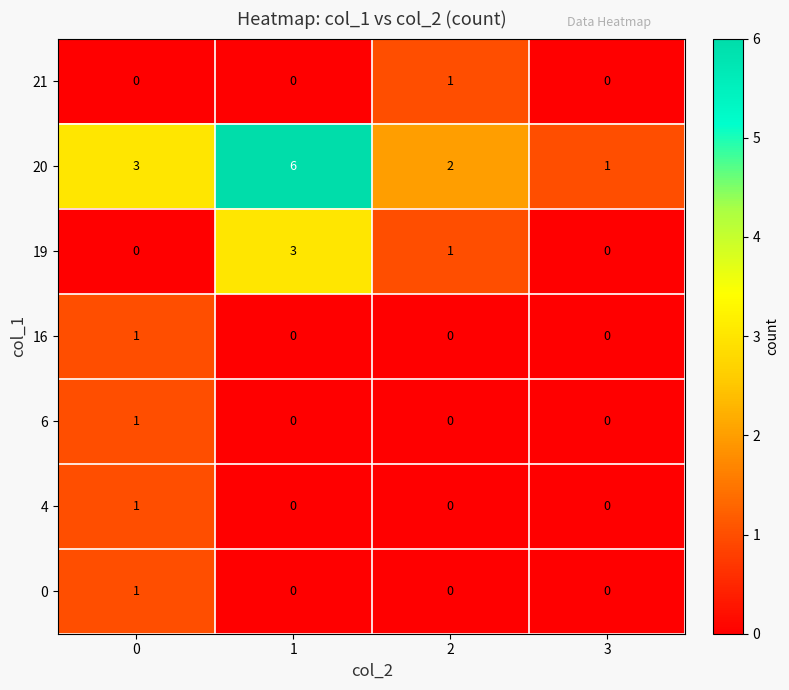

How many distinct data groups are displayed?

7